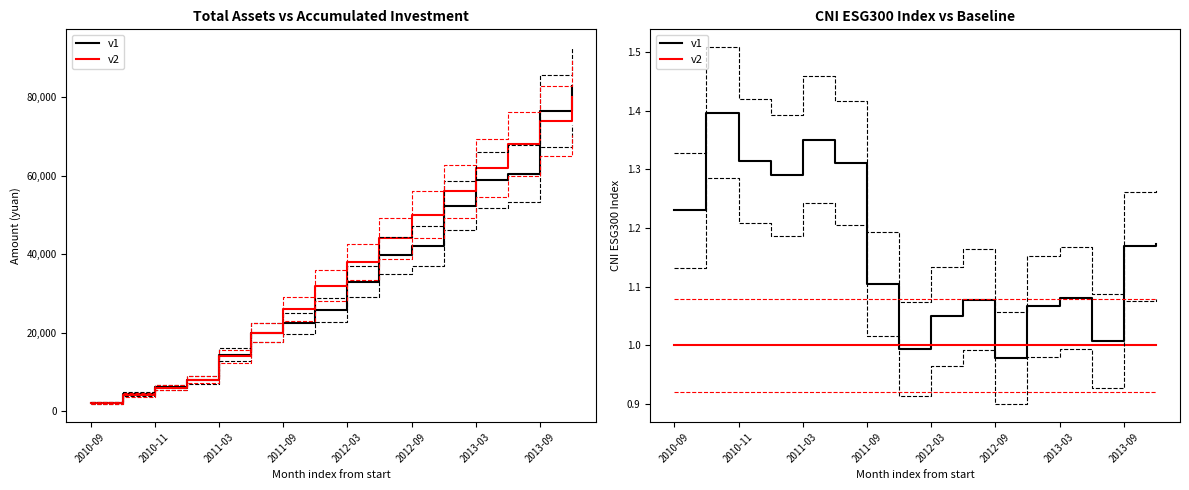

At how many categories does at least one series exceed 1?

14